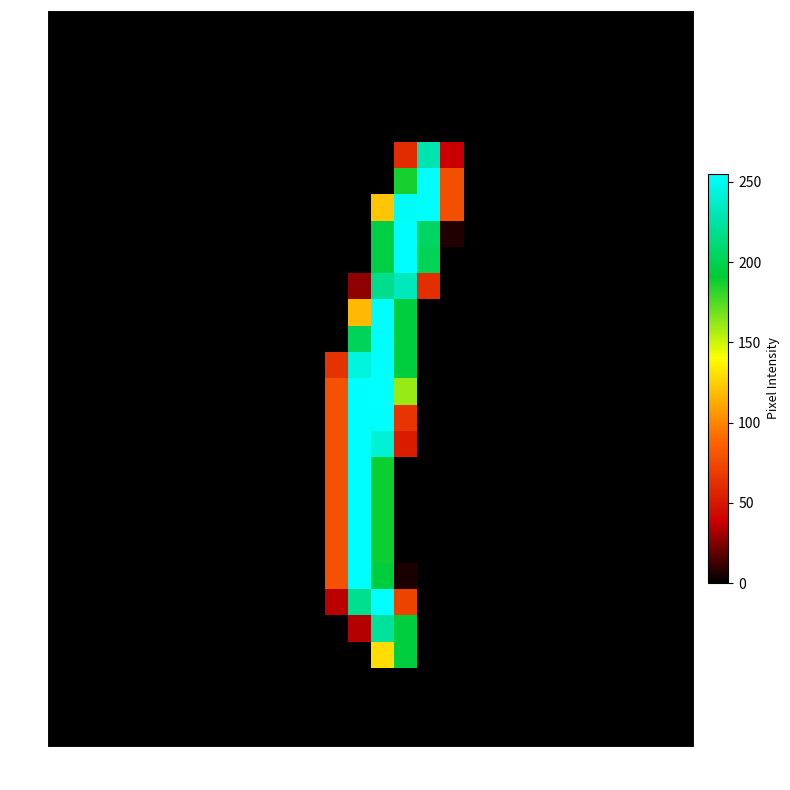

The row_13 series shows 133 at col_27. True or false?

False